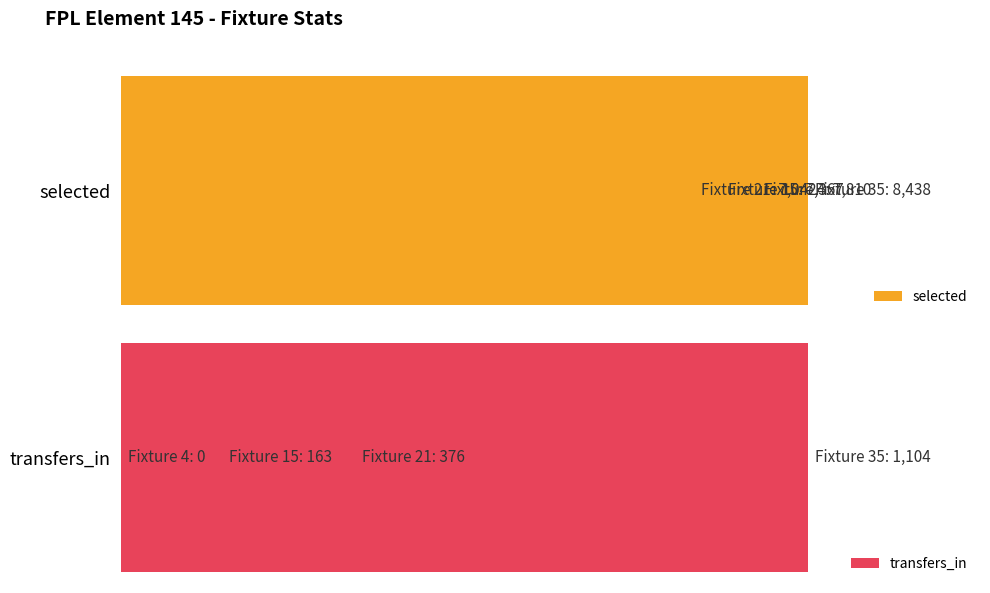

What is the approximate value of selected at 2?

7042